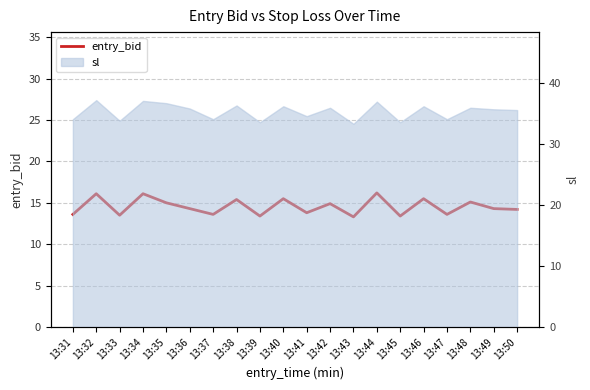

The value at 13:44 is 21.6. True or false?

False